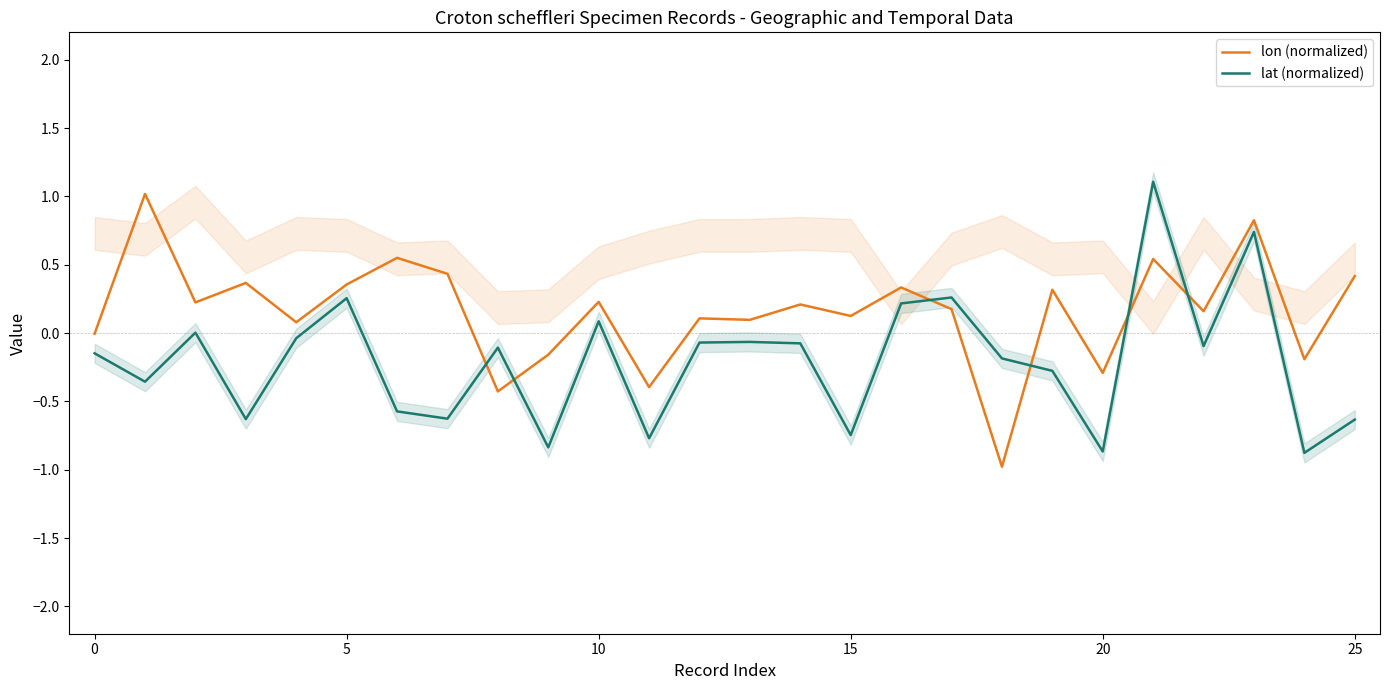

What are all the series names shown in the legend?

lon (normalized), lat (normalized)